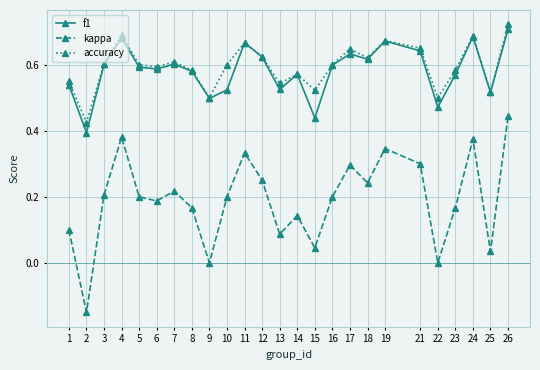

Between 2 and 13, which series saw the biggest shift?

kappa